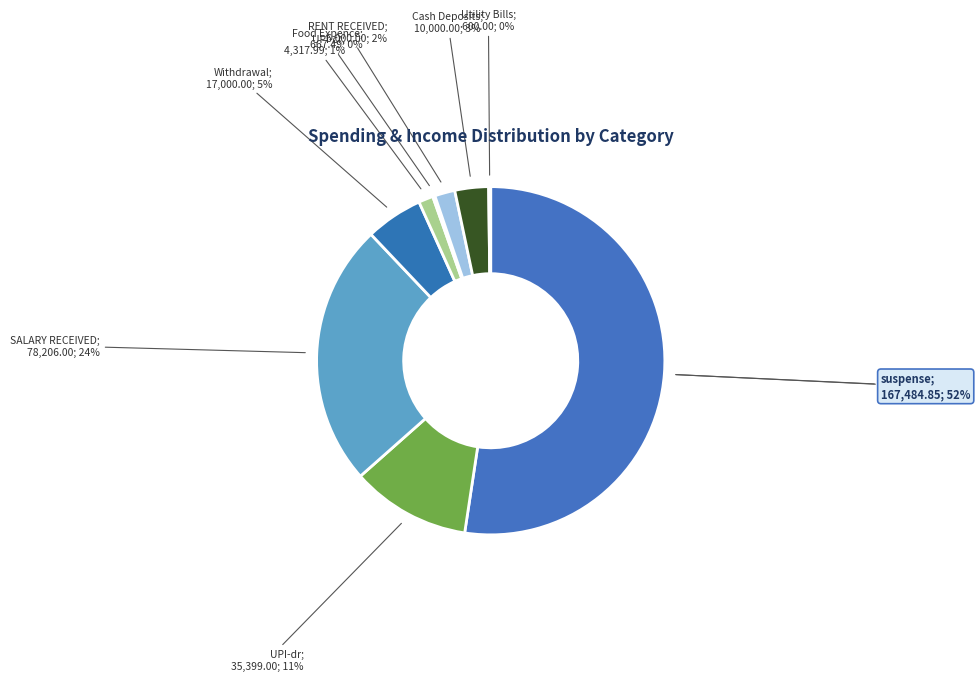

To the nearest percent, what percentage of the pie is Cash Deposits?

3%